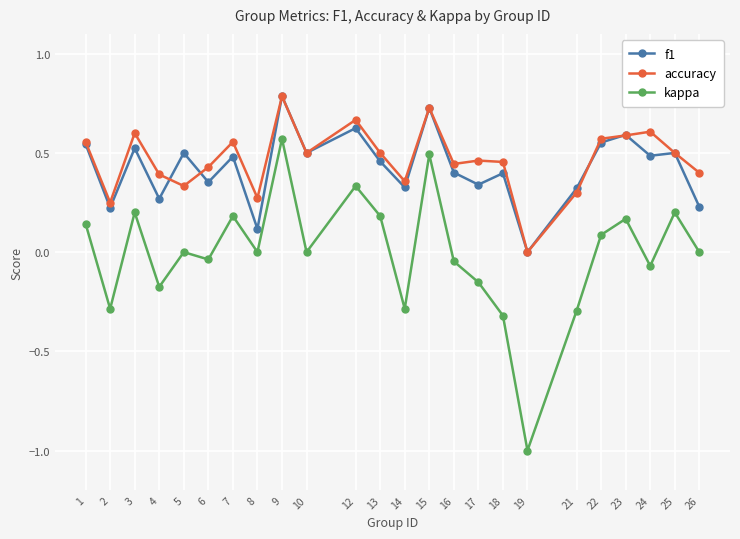

At 8, list the series in order from largest to smallest.

accuracy, f1, kappa